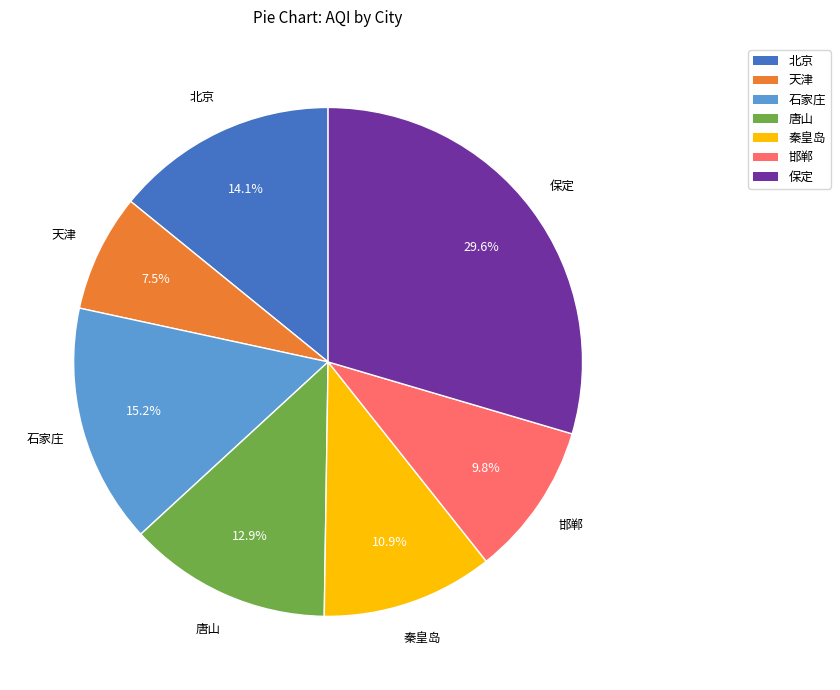

How many slices are in this pie chart?

7